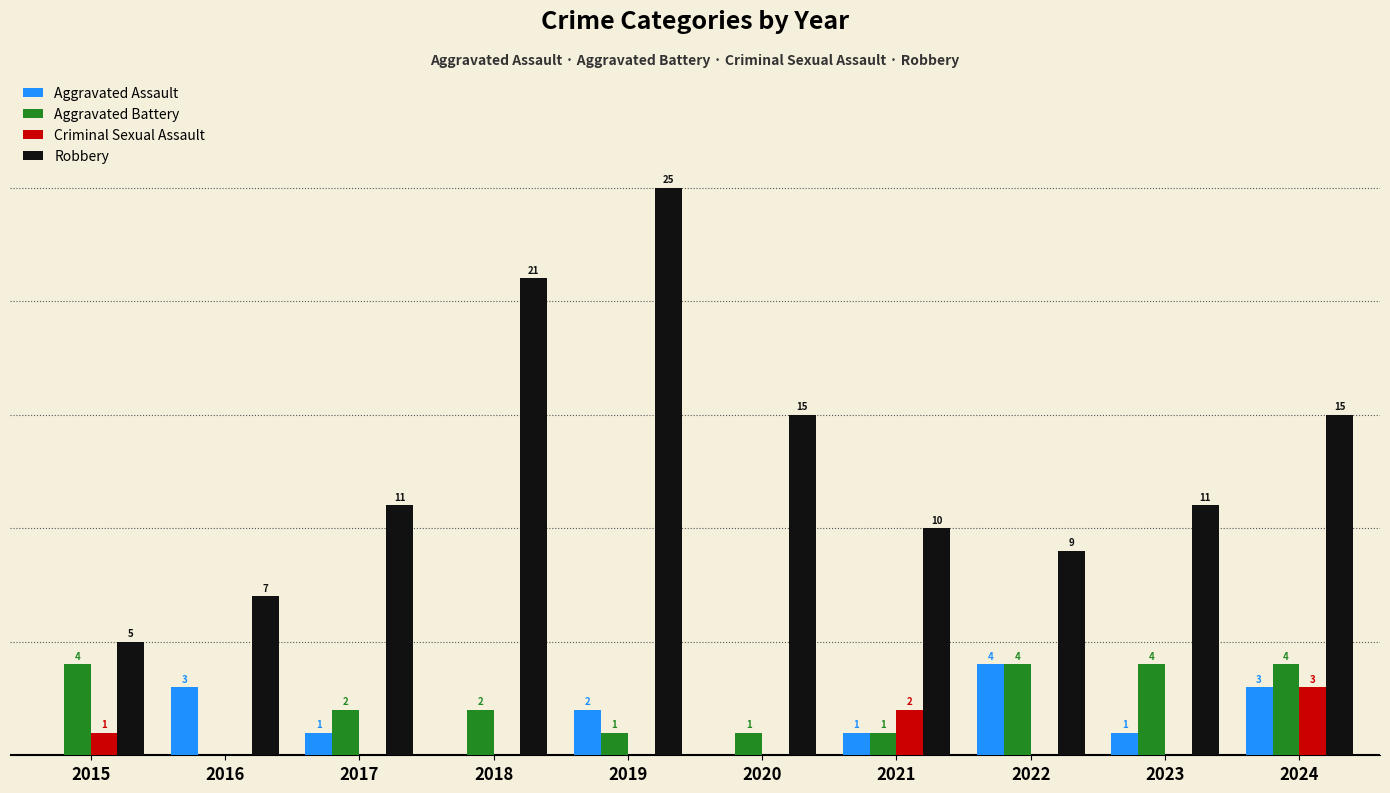

Which series has the largest total across all categories?

Robbery